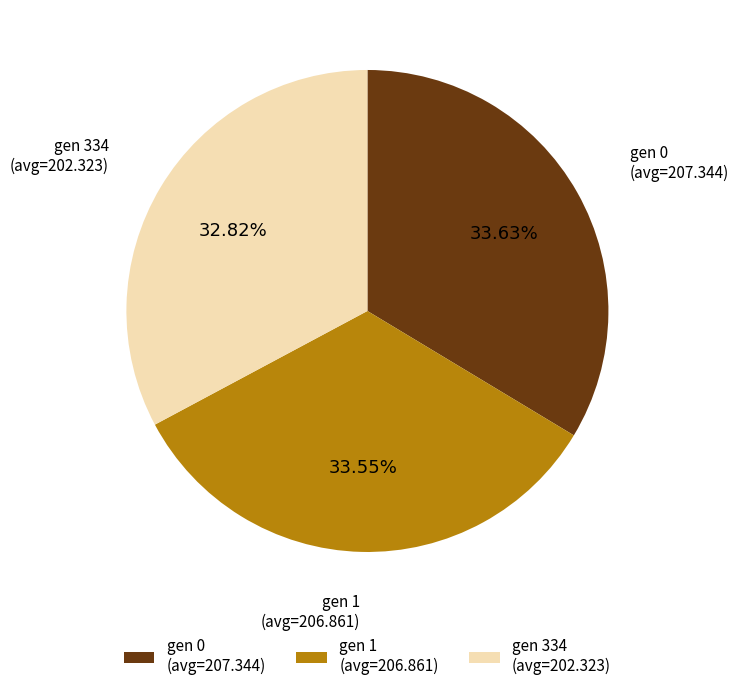

Approximately how many times larger is the value at gen 334 (avg=202.323) compared to gen 1 (avg=206.861)?

1.0